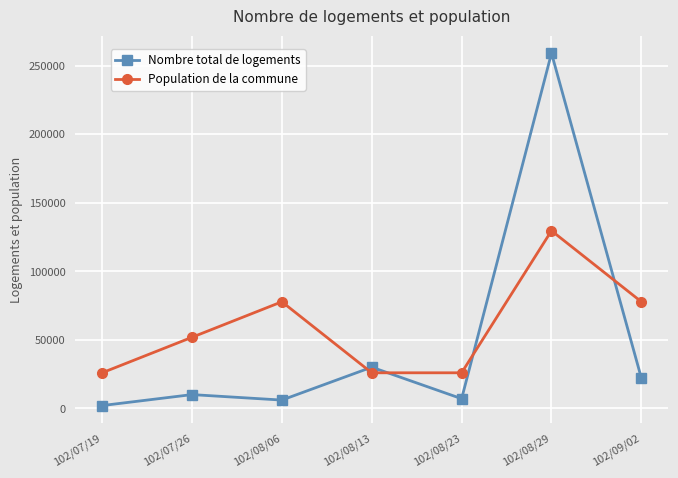

What is the label of the 4th point from the right?

102/08/13